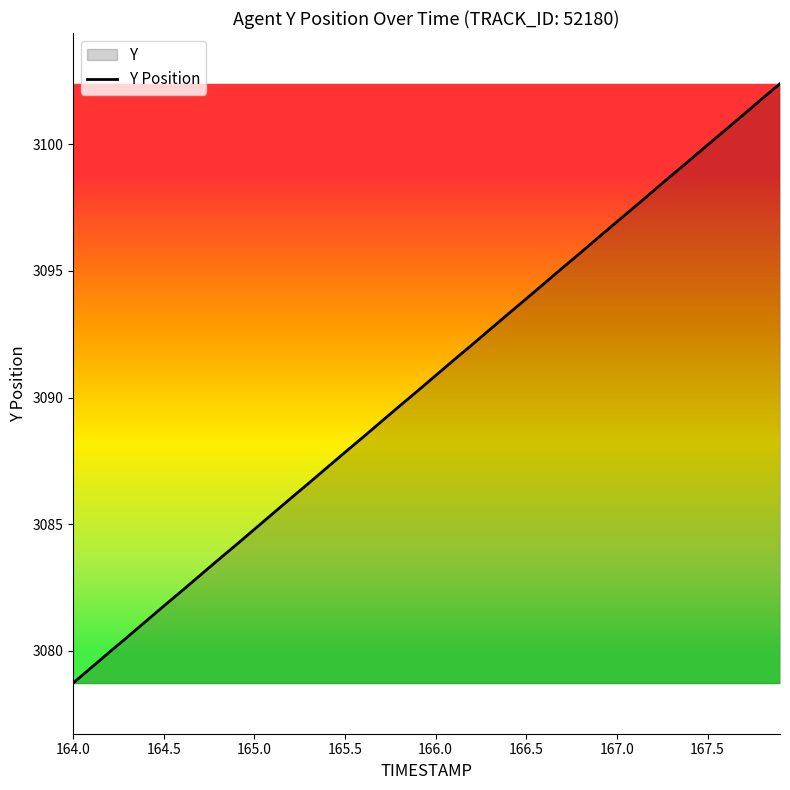

What is the difference between the maximum and minimum values?

23.7